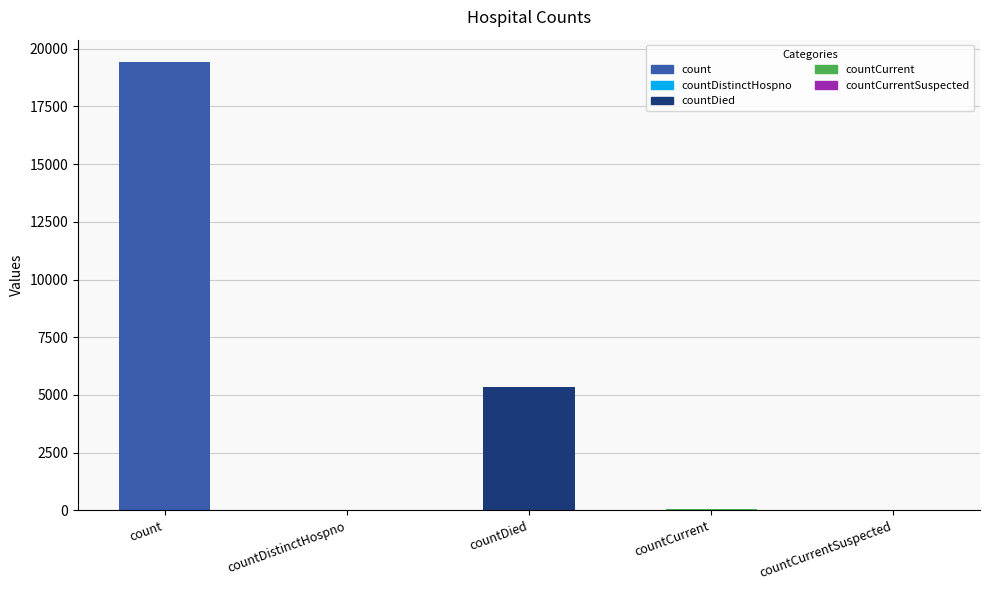

The chart shows a value of 5357 at countDied. True or false?

True